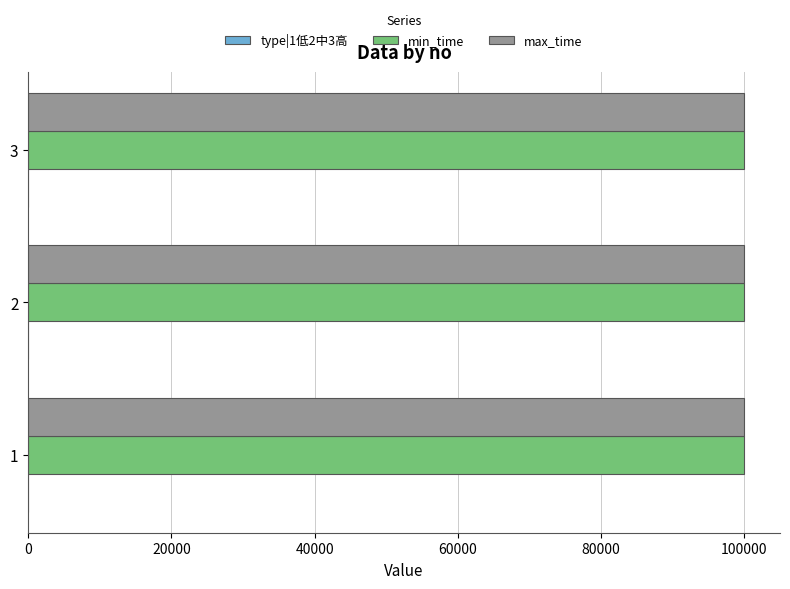

The value of max_time at 1 is 99999. True or false?

True